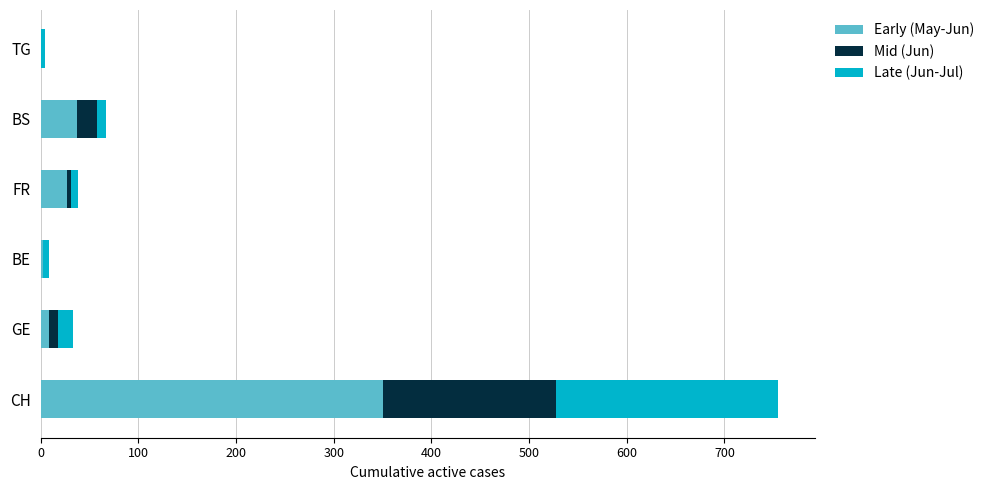

What is the sum of all Early (May-Jun) values?

425